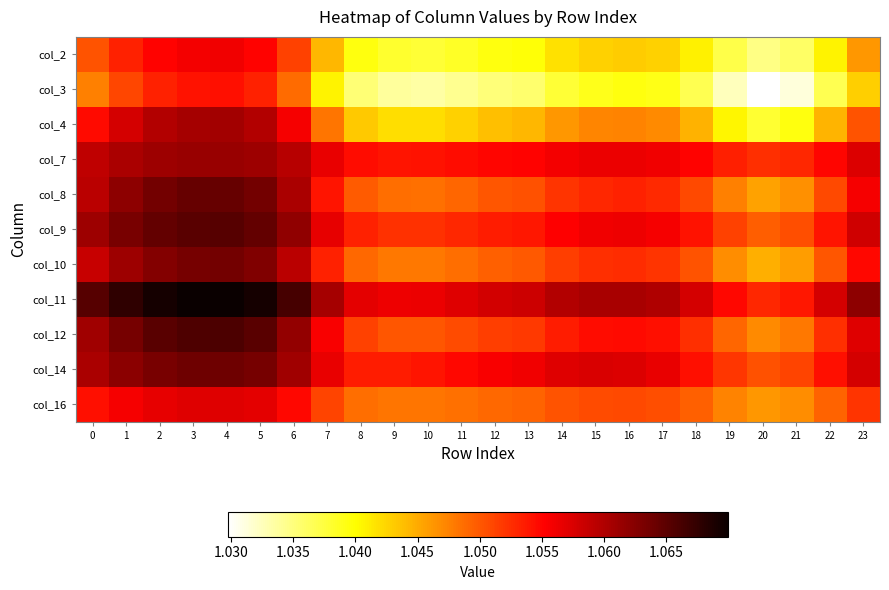

Reading left to right, list all the values displayed in this chart.

col_2: 0=1.1	1=1.1	2=1.1	3=1.1	4=1.1	5=1.1	6=1.1	7=1.0	8=1.0	9=1.0	10=1.0	11=1.0	12=1.0	13=1.0	14=1.0	15=1.0	16=1.0	17=1.0	18=1.0	19=1.0	20=1.0	21=1.0	22=1.0	23=1.0
col_3: 0=1.0	1=1.1	2=1.1	3=1.1	4=1.1	5=1.1	6=1.0	7=1.0	8=1.0	9=1.0	10=1.0	11=1.0	12=1.0	13=1.0	14=1.0	15=1.0	16=1.0	17=1.0	18=1.0	19=1.0	20=1.0	21=1.0	22=1.0	23=1.0
col_4: 0=1.1	1=1.1	2=1.1	3=1.1	4=1.1	5=1.1	6=1.1	7=1.0	8=1.0	9=1.0	10=1.0	11=1.0	12=1.0	13=1.0	14=1.0	15=1.0	16=1.0	17=1.0	18=1.0	19=1.0	20=1.0	21=1.0	22=1.0	23=1.1
col_7: 0=1.1	1=1.1	2=1.1	3=1.1	4=1.1	5=1.1	6=1.1	7=1.1	8=1.1	9=1.1	10=1.1	11=1.1	12=1.1	13=1.1	14=1.1	15=1.1	16=1.1	17=1.1	18=1.1	19=1.1	20=1.1	21=1.1	22=1.1	23=1.1
col_8: 0=1.1	1=1.1	2=1.1	3=1.1	4=1.1	5=1.1	6=1.1	7=1.1	8=1.0	9=1.0	10=1.0	11=1.0	12=1.1	13=1.1	14=1.1	15=1.1	16=1.1	17=1.1	18=1.1	19=1.0	20=1.0	21=1.0	22=1.1	23=1.1
col_9: 0=1.1	1=1.1	2=1.1	3=1.1	4=1.1	5=1.1	6=1.1	7=1.1	8=1.1	9=1.1	10=1.1	11=1.1	12=1.1	13=1.1	14=1.1	15=1.1	16=1.1	17=1.1	18=1.1	19=1.1	20=1.0	21=1.1	22=1.1	23=1.1
col_10: 0=1.1	1=1.1	2=1.1	3=1.1	4=1.1	5=1.1	6=1.1	7=1.1	8=1.0	9=1.0	10=1.0	11=1.0	12=1.0	13=1.0	14=1.1	15=1.1	16=1.1	17=1.1	18=1.1	19=1.0	20=1.0	21=1.0	22=1.1	23=1.1
col_11: 0=1.1	1=1.1	2=1.1	3=1.1	4=1.1	5=1.1	6=1.1	7=1.1	8=1.1	9=1.1	10=1.1	11=1.1	12=1.1	13=1.1	14=1.1	15=1.1	16=1.1	17=1.1	18=1.1	19=1.1	20=1.1	21=1.1	22=1.1	23=1.1
col_12: 0=1.1	1=1.1	2=1.1	3=1.1	4=1.1	5=1.1	6=1.1	7=1.1	8=1.1	9=1.1	10=1.1	11=1.1	12=1.1	13=1.1	14=1.1	15=1.1	16=1.1	17=1.1	18=1.1	19=1.0	20=1.0	21=1.0	22=1.1	23=1.1
col_14: 0=1.1	1=1.1	2=1.1	3=1.1	4=1.1	5=1.1	6=1.1	7=1.1	8=1.1	9=1.1	10=1.1	11=1.1	12=1.1	13=1.1	14=1.1	15=1.1	16=1.1	17=1.1	18=1.1	19=1.1	20=1.1	21=1.1	22=1.1	23=1.1
col_16: 0=1.1	1=1.1	2=1.1	3=1.1	4=1.1	5=1.1	6=1.1	7=1.1	8=1.0	9=1.0	10=1.0	11=1.0	12=1.0	13=1.0	14=1.1	15=1.1	16=1.1	17=1.1	18=1.0	19=1.0	20=1.0	21=1.0	22=1.0	23=1.1